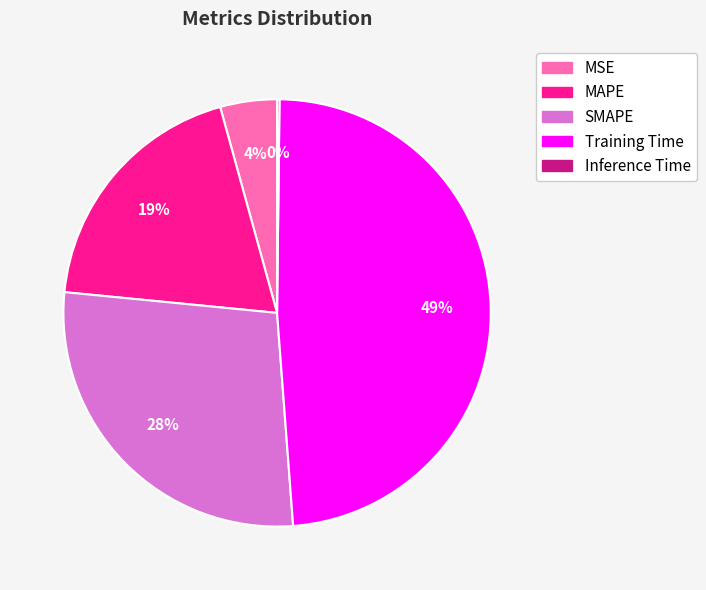

True or false: SMAPE accounts for 28% of the total.

True